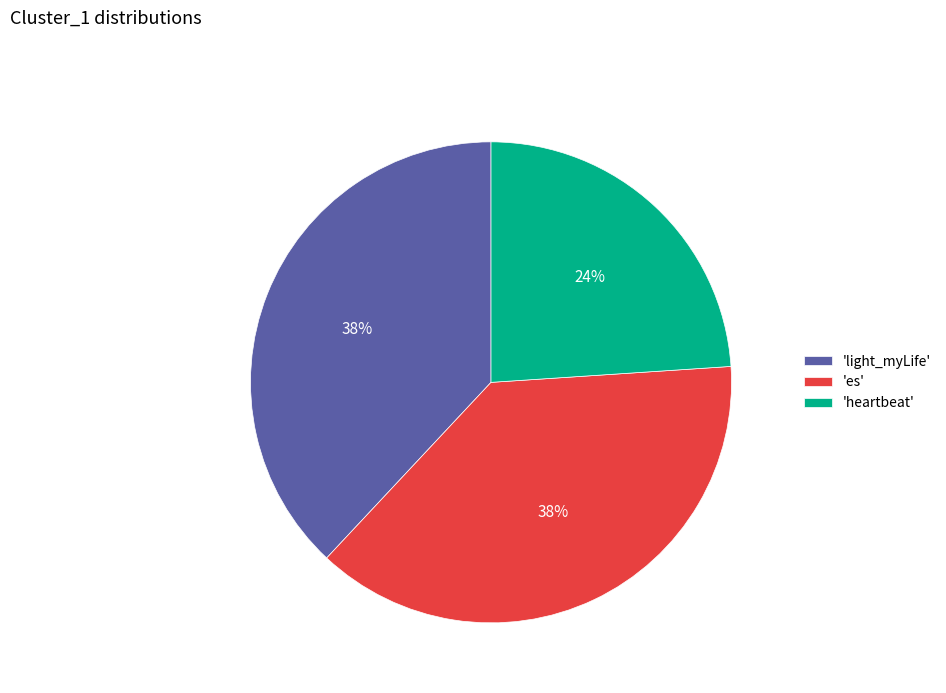

To the nearest percent, what is the average slice percentage?

33%